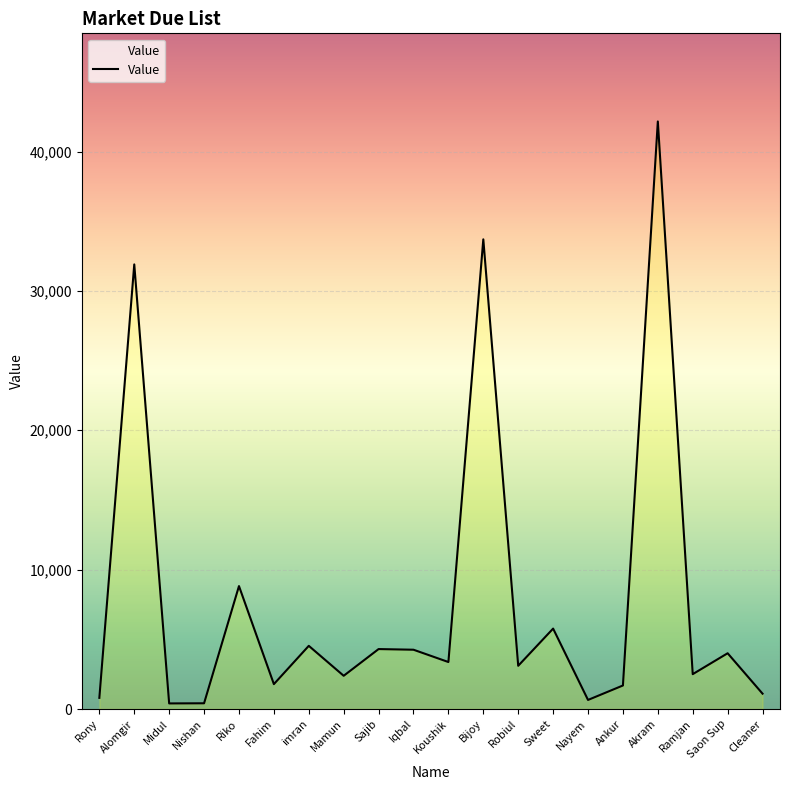

True or false: the data shows 4000 at Saon Sup.

True